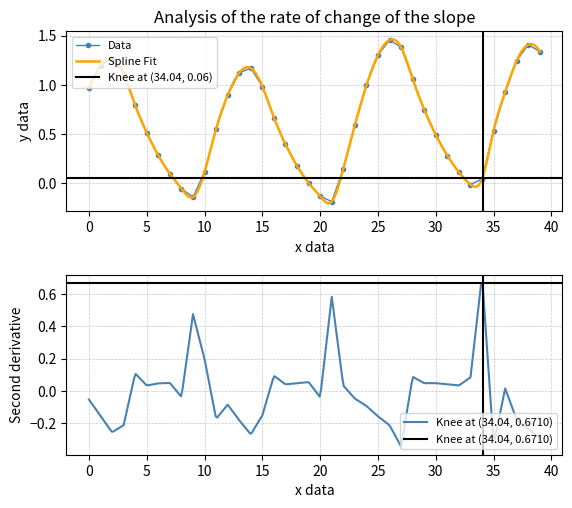

The Data series shows -0.2 at 20. True or false?

False